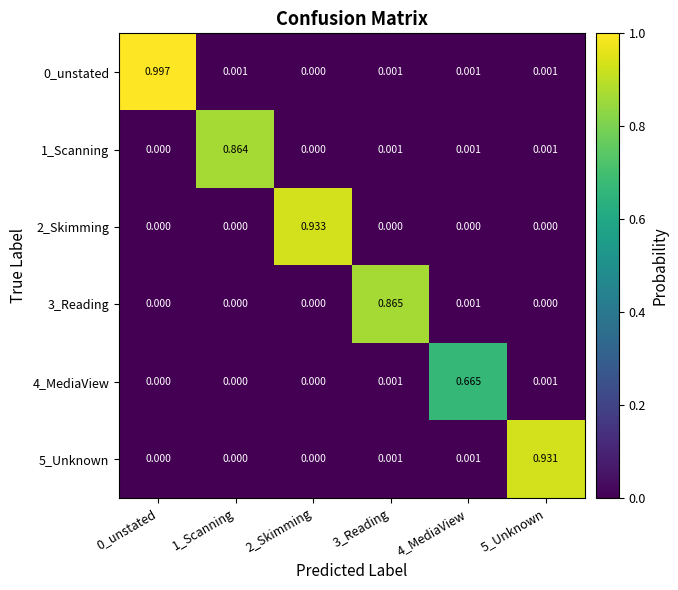

Which series has the largest total across all categories?

0_unstated